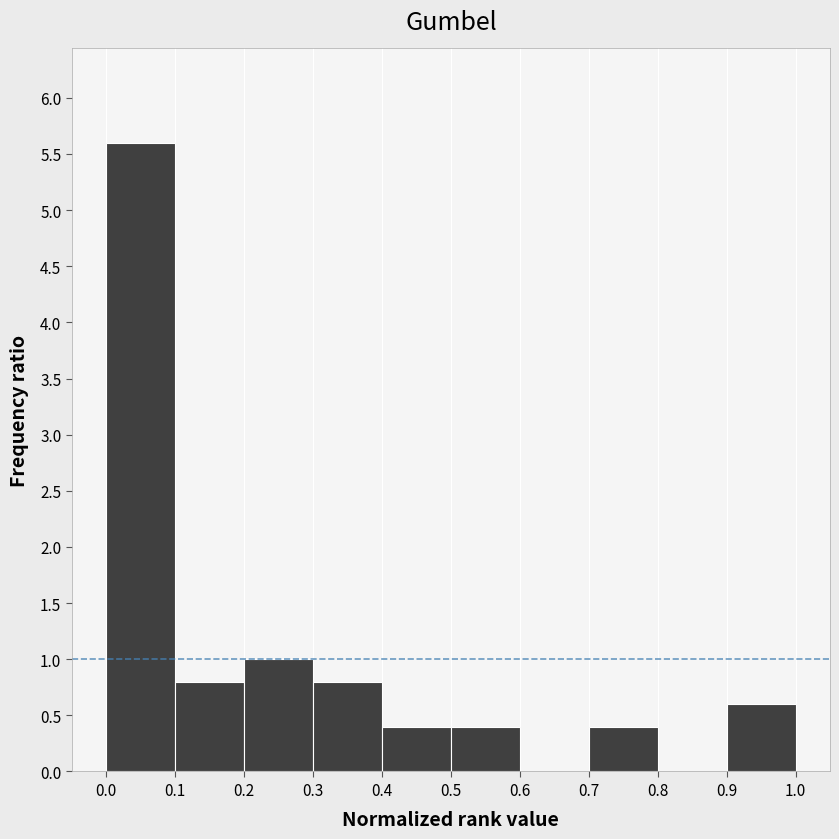

Reading left to right, list every bar in this chart as the range it spans on the x-axis followed by its height. The values are not printed on the chart, so give them approximately, as read against the axis.

0.0 to 0.1: 5.6
0.1 to 0.2: 0.8
0.2 to 0.3: 1.0
0.3 to 0.4: 0.8
0.4 to 0.5: 0.4
0.5 to 0.6: 0.4
0.6 to 0.7: 0
0.7 to 0.8: 0.4
0.8 to 0.9: 0
0.9 to 1.0: 0.6